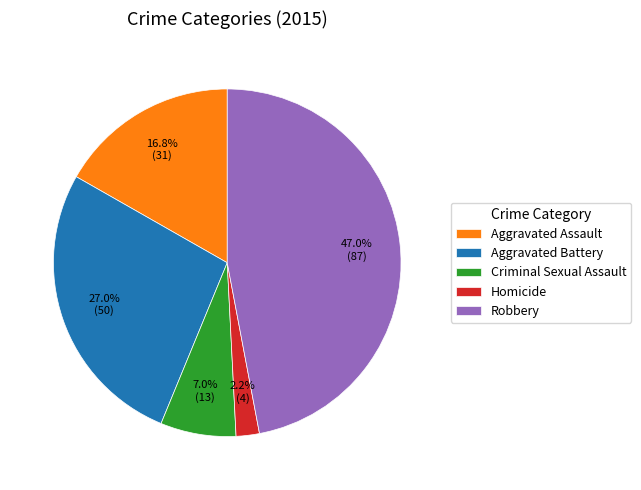

What percentage is the Aggravated Battery slice, to the nearest percent?

27%